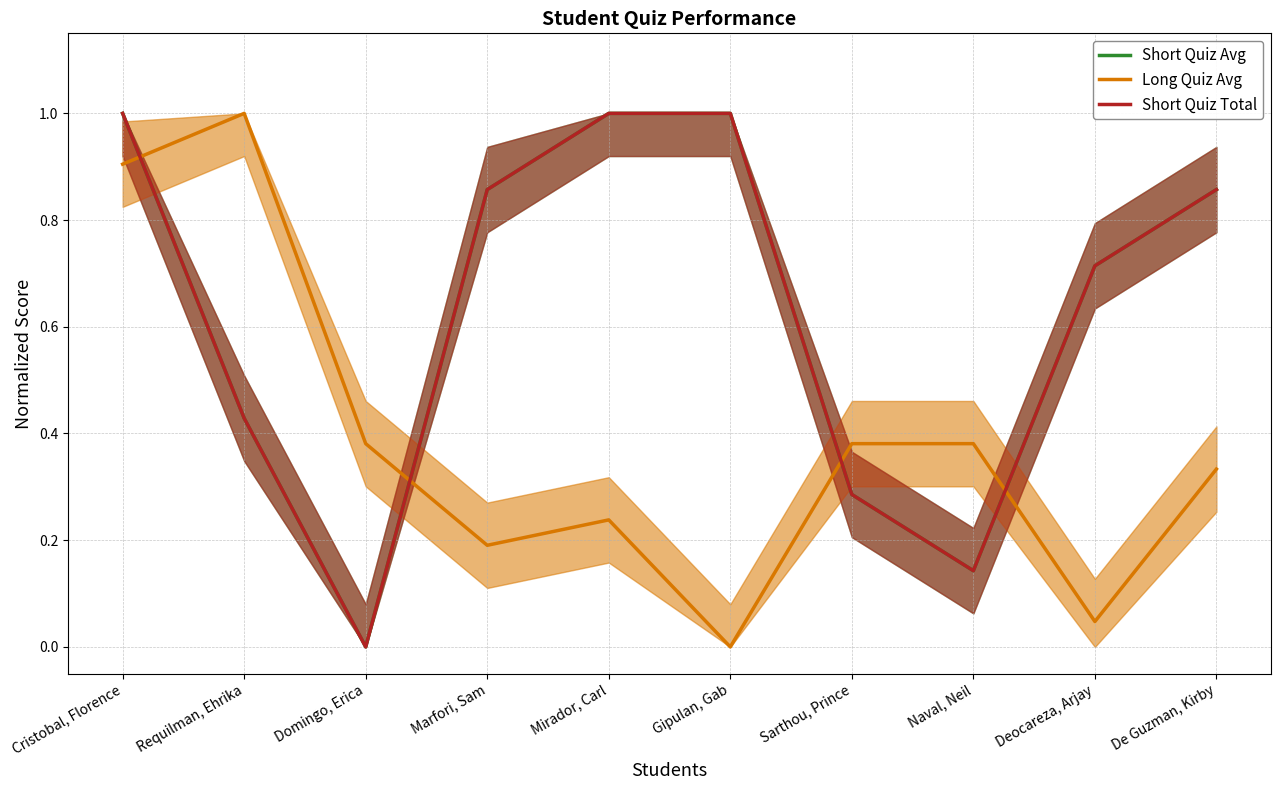

After their last crossing, which series has the higher values: Short Quiz Avg or Long Quiz Avg?

Short Quiz Avg